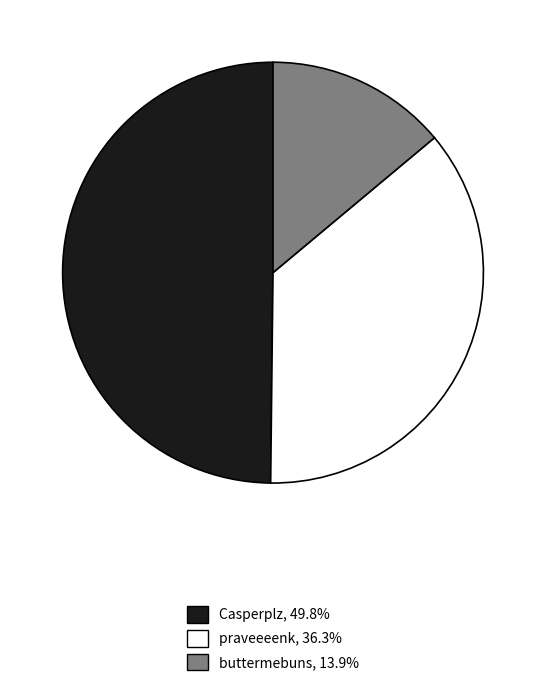

Rank the categories by value from highest to lowest.

Casperplz, praveeeenk, buttermebuns